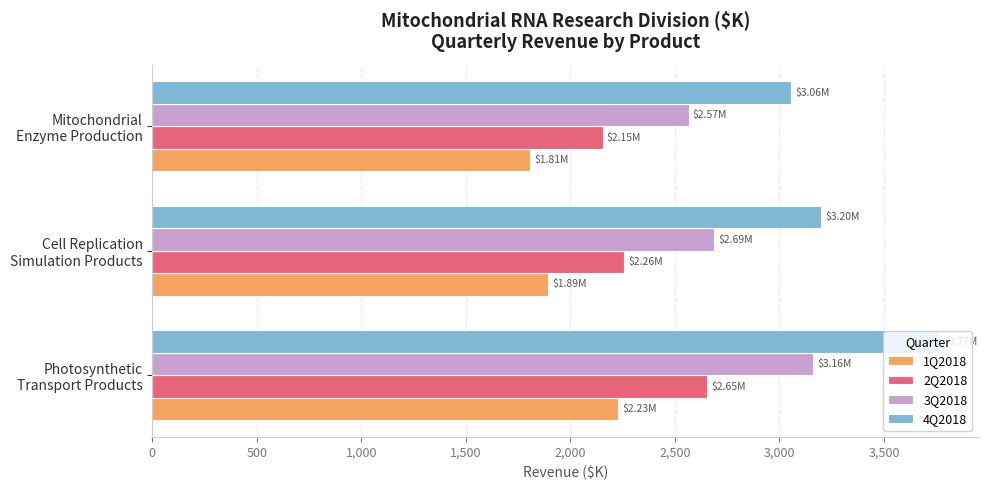

What is the sum of all 4Q2018 values?

10020.4